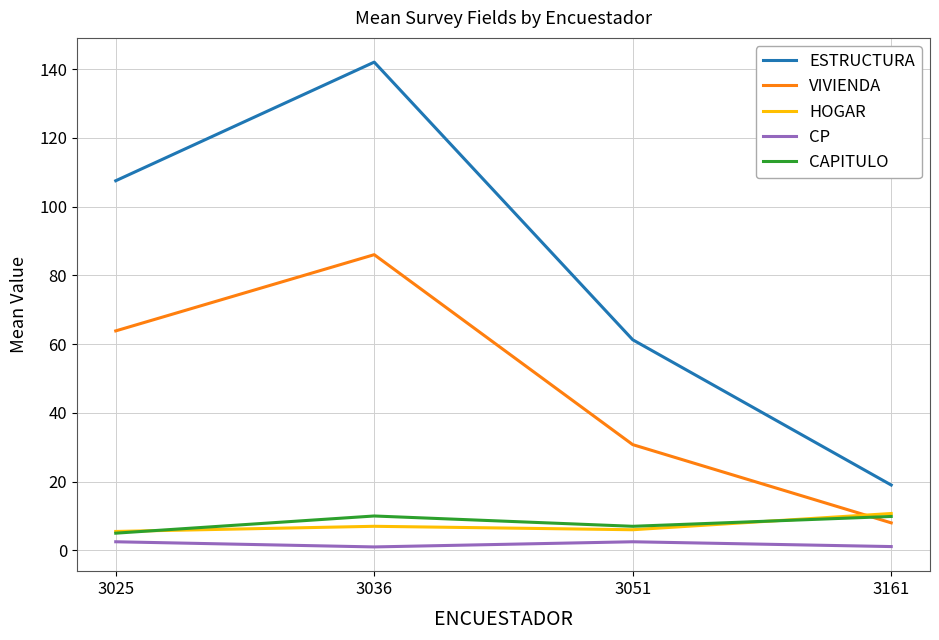

What is the difference between the CAPITULO values at 3051 and 3161?

2.9